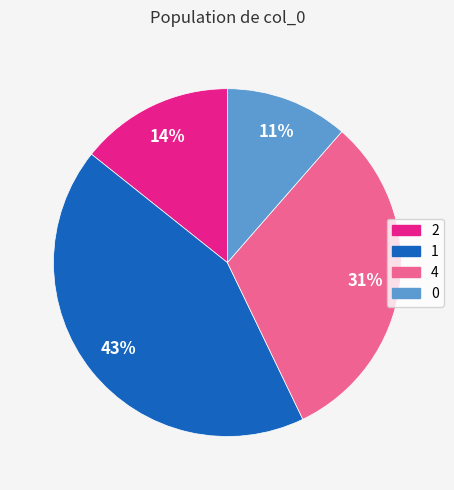

Does any single category account for the majority?

No